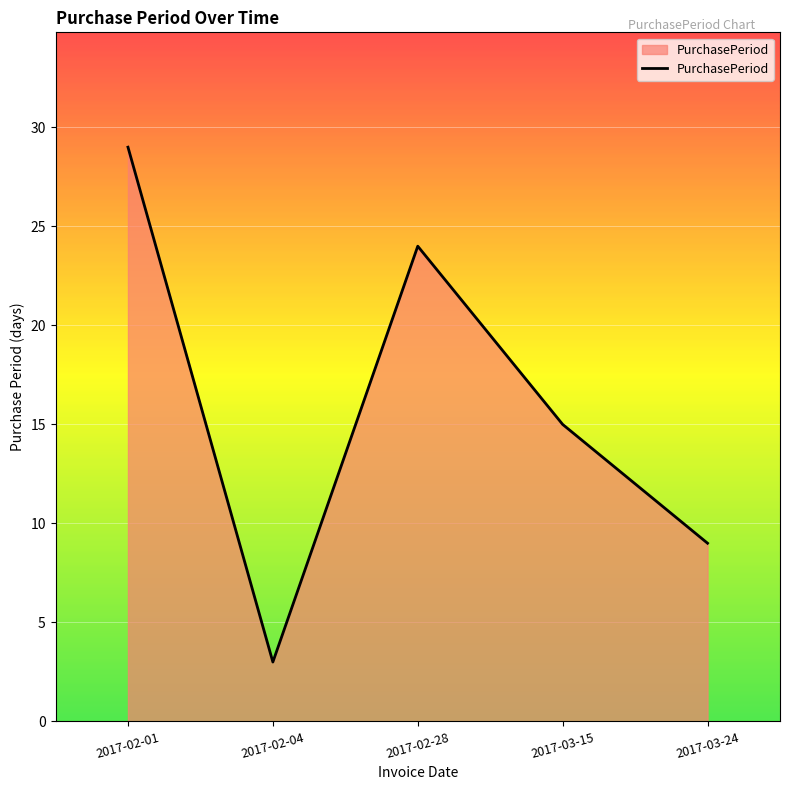

How many lines are shown in the chart?

1